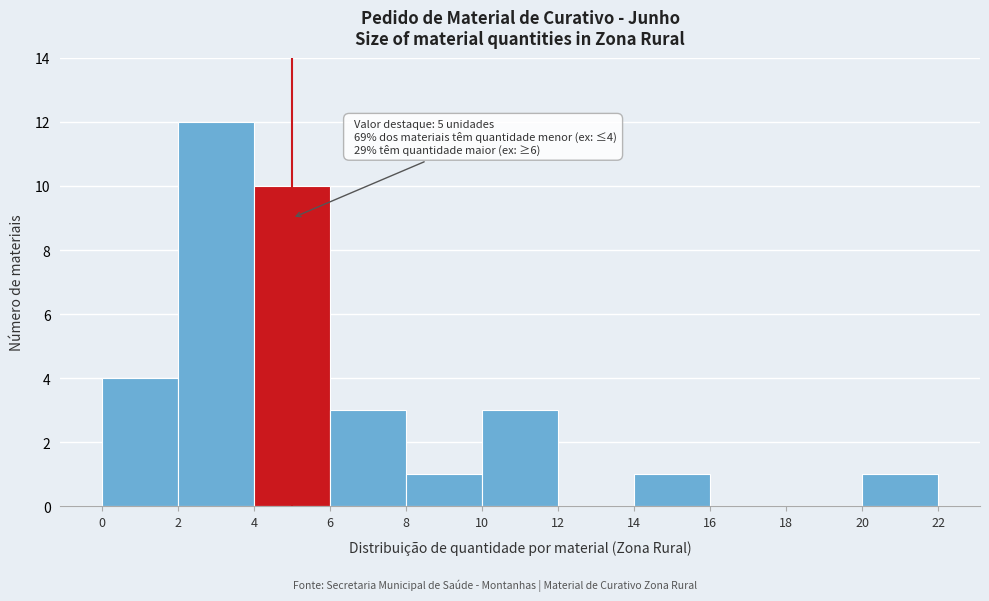

Which range on the x-axis has the tallest bar?

2 to 4